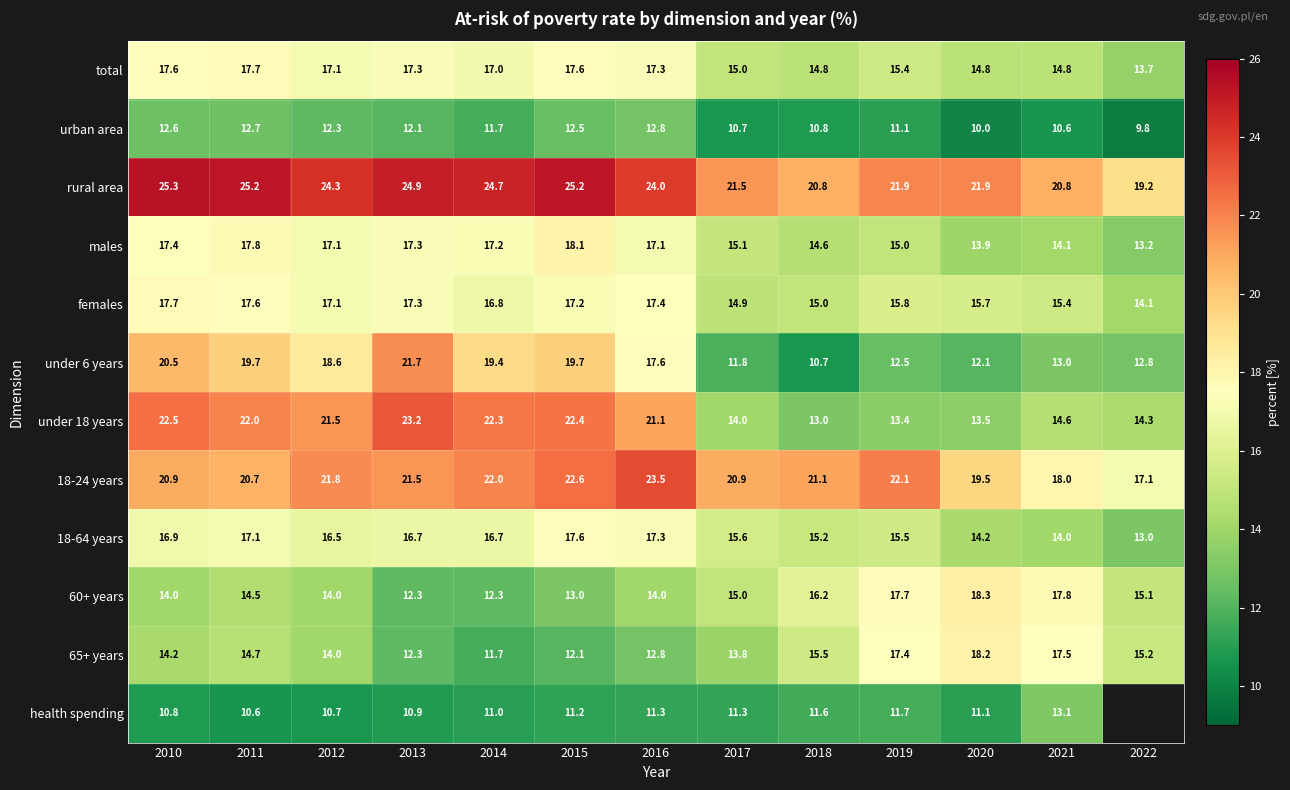

At how many categories does at least one series exceed 10?

13